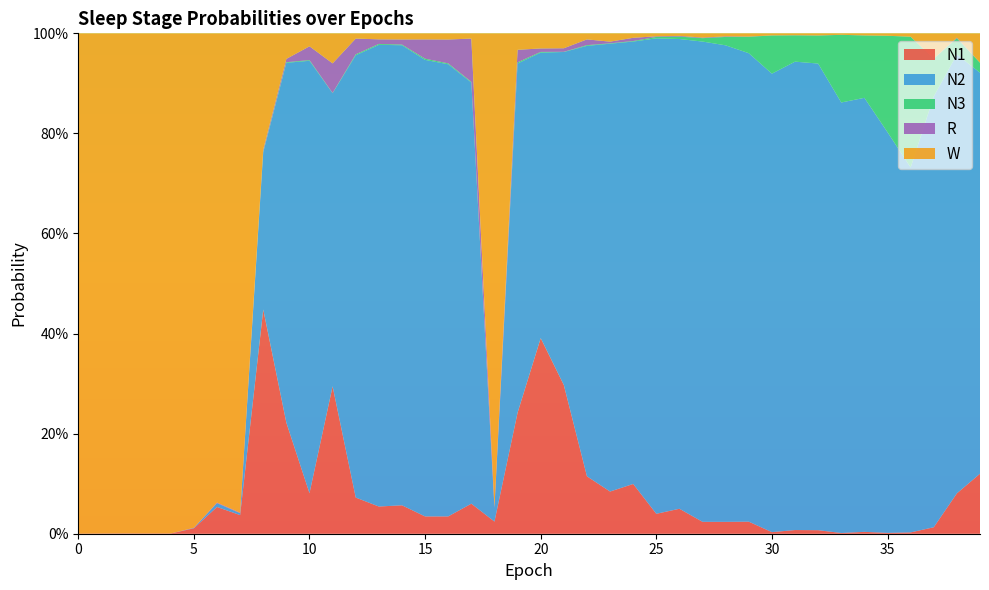

Reading left to right, list all the values displayed in this chart.

N1: 0.0	0.0	0.0	0.0	0.0	0.0	0.1	0.0	0.4	0.2	0.1	0.3	0.1	0.1	0.1	0.0	0.0	0.1	0.0	0.2	0.4	0.3	0.1	0.1	0.1	0.0	0.0	0.0	0.0	0.0	0.0	0.0	0.0	0.0	0.0	0.0	0.0	0.0	0.1	0.1
N2: 0.0	0.0	0.0	0.0	0.0	0.0	0.0	0.0	0.3	0.7	0.9	0.6	0.9	0.9	0.9	0.9	0.9	0.8	0.0	0.7	0.6	0.7	0.9	0.9	0.9	1.0	0.9	1.0	1.0	0.9	0.9	0.9	0.9	0.9	0.9	0.8	0.7	0.9	0.9	0.8
N3: 0.0	0.0	0.0	0.0	0.0	0.0	0.0	0.0	0.0	0.0	0.0	0.0	0.0	0.0	0.0	0.0	0.0	0.0	0.0	0.0	0.0	0.0	0.0	0.0	0.0	0.0	0.0	0.0	0.0	0.0	0.1	0.1	0.1	0.1	0.1	0.2	0.3	0.1	0.0	0.0
R: 0.0	0.0	0.0	0.0	0.0	0.0	0.0	0.0	0.0	0.0	0.0	0.1	0.0	0.0	0.0	0.0	0.0	0.1	0.0	0.0	0.0	0.0	0.0	0.0	0.0	0.0	0.0	0.0	0.0	0.0	0.0	0.0	0.0	0.0	0.0	0.0	0.0	0.0	0.0	0.0
W: 1.0	1.0	1.0	1.0	1.0	1.0	0.9	1.0	0.2	0.1	0.0	0.1	0.0	0.0	0.0	0.0	0.0	0.0	0.9	0.0	0.0	0.0	0.0	0.0	0.0	0.0	0.0	0.0	0.0	0.0	0.0	0.0	0.0	0.0	0.0	0.0	0.0	0.1	0.0	0.1